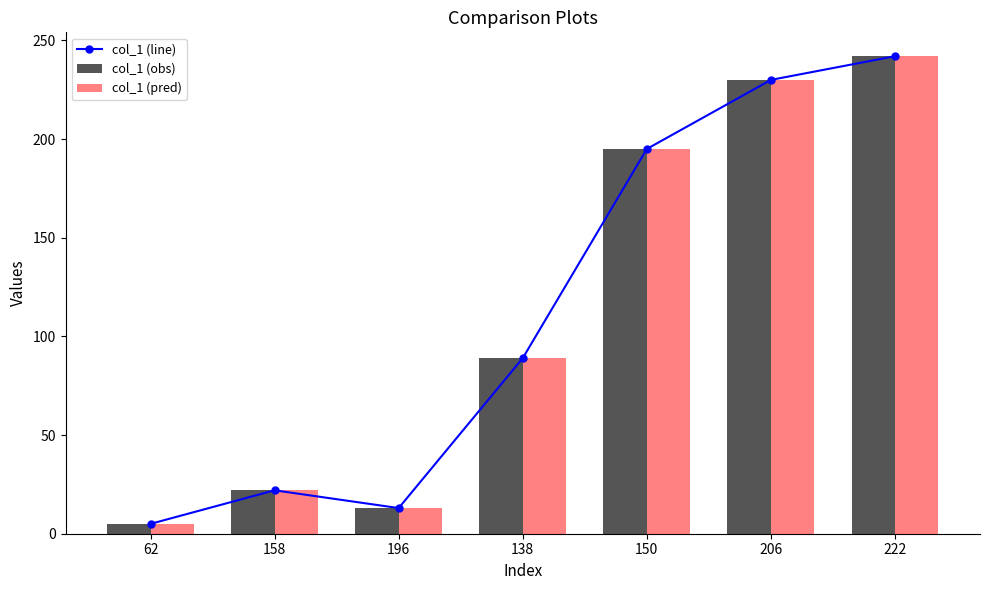

What is the difference between the maximum and minimum values in the col_1 (line) series?

237